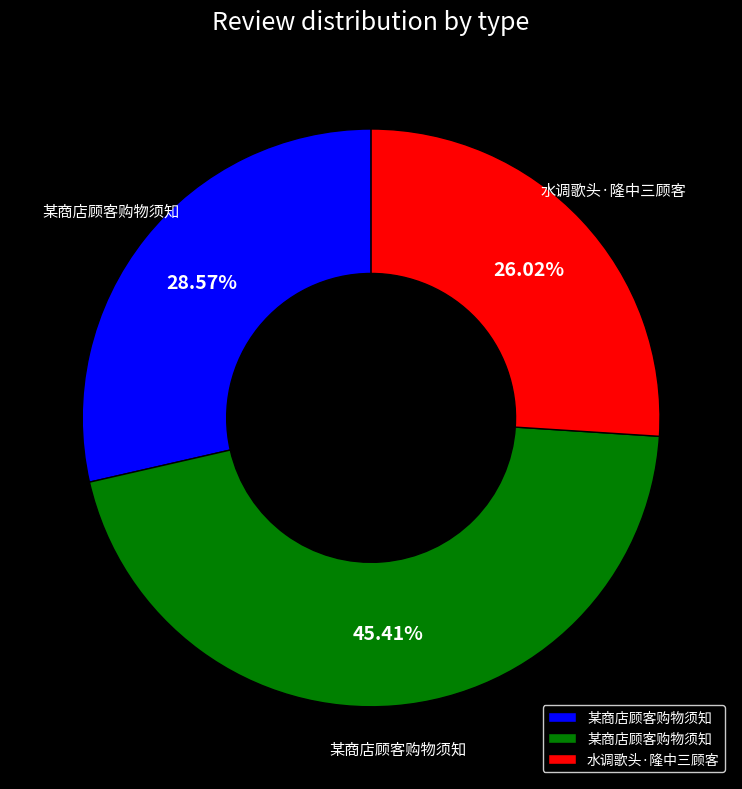

Does any single category account for the majority?

No